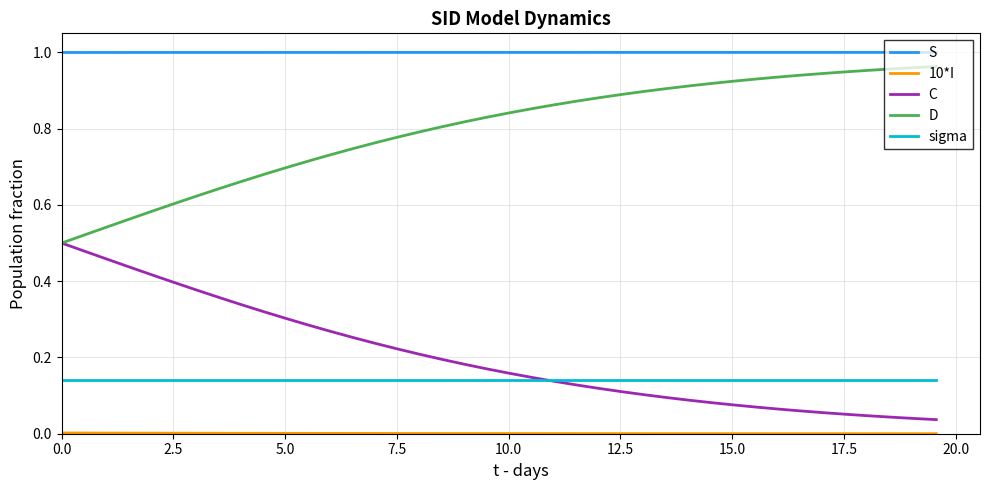

True or false: D and sigma intersect in this chart.

False